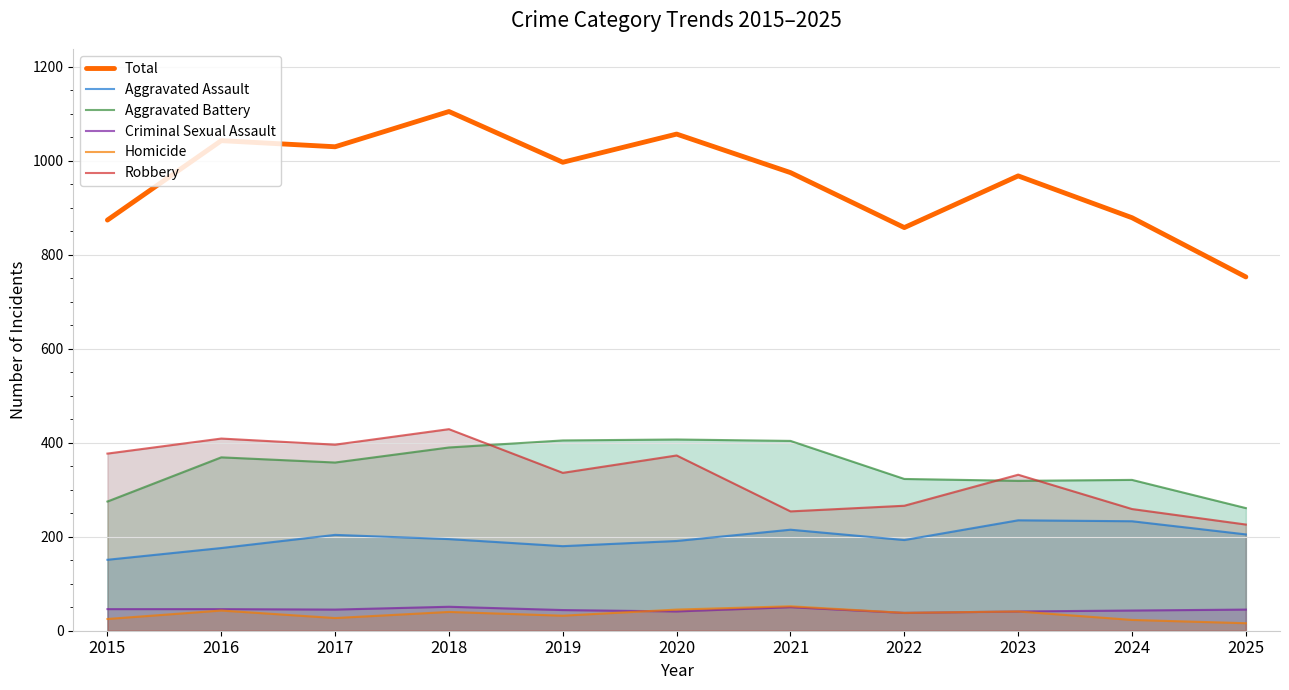

Which series has the largest range (max minus min)?

Total